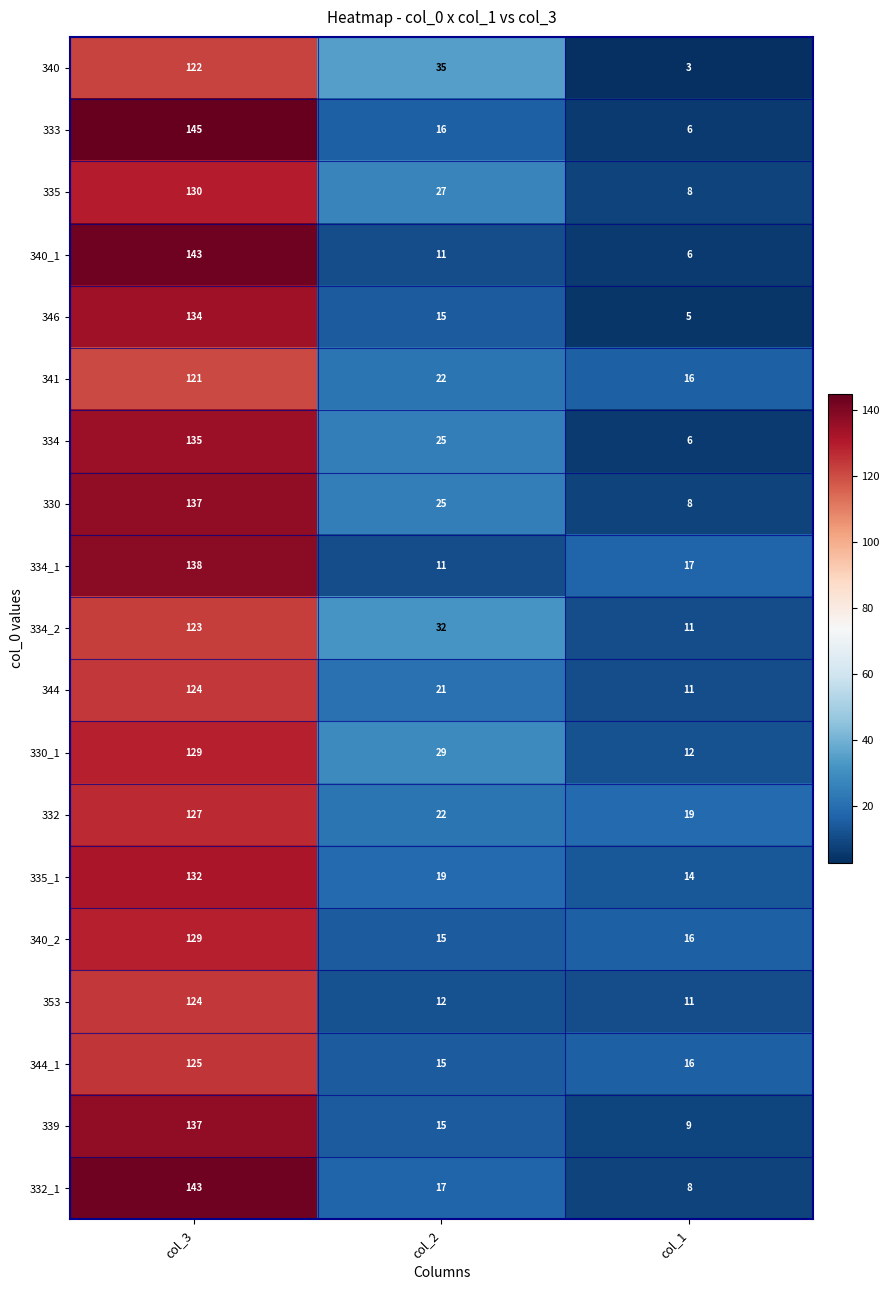

What is the total value across all series at col_1?

202